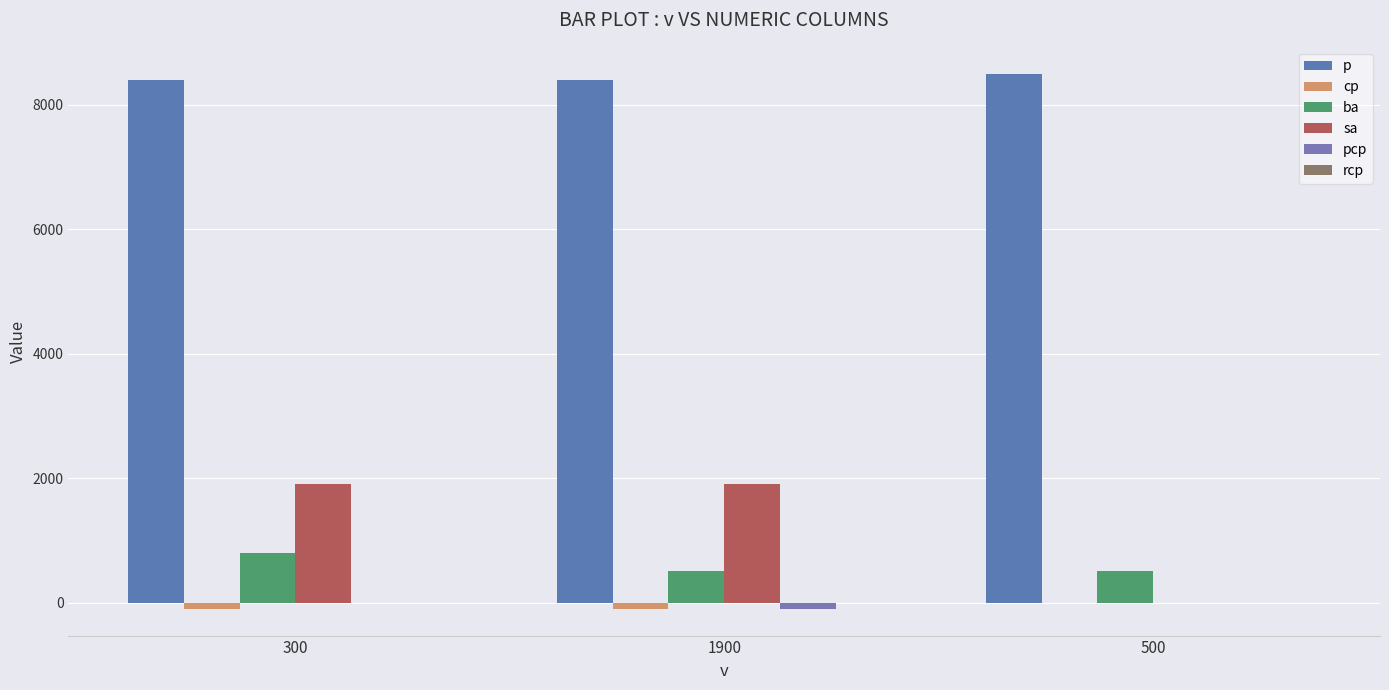

How many p values are between 8400 and 8500?

3